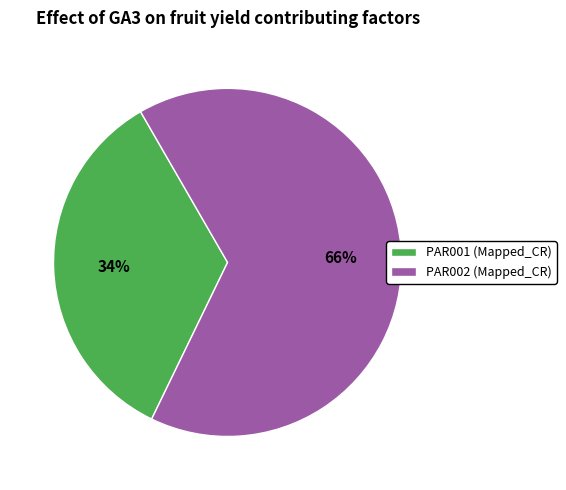

What is the largest slice in the pie chart?

PAR002